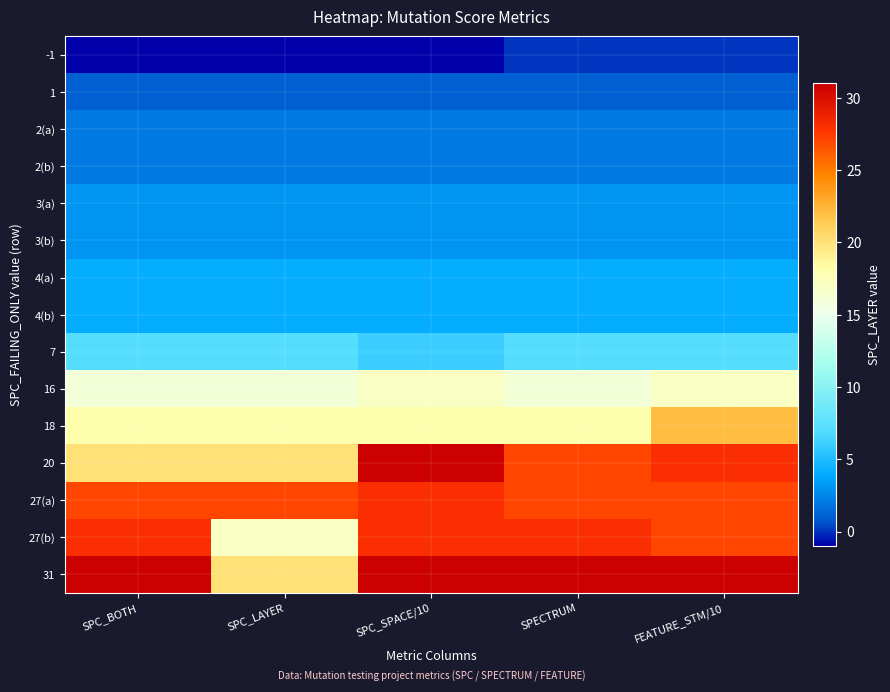

Which series has the largest range (max minus min)?

20